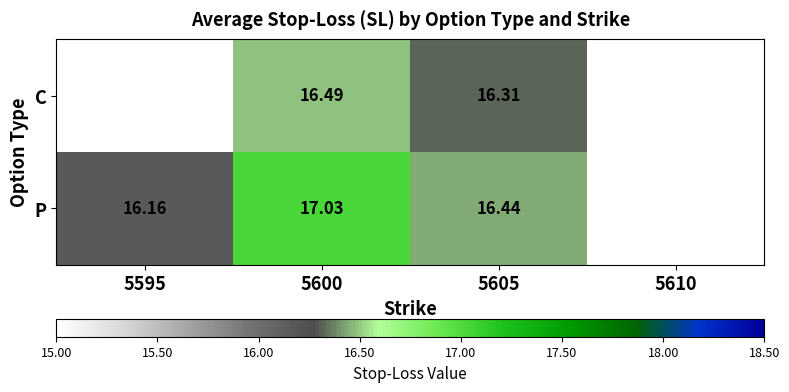

Rank the series at 5605 from highest to lowest value.

P, C